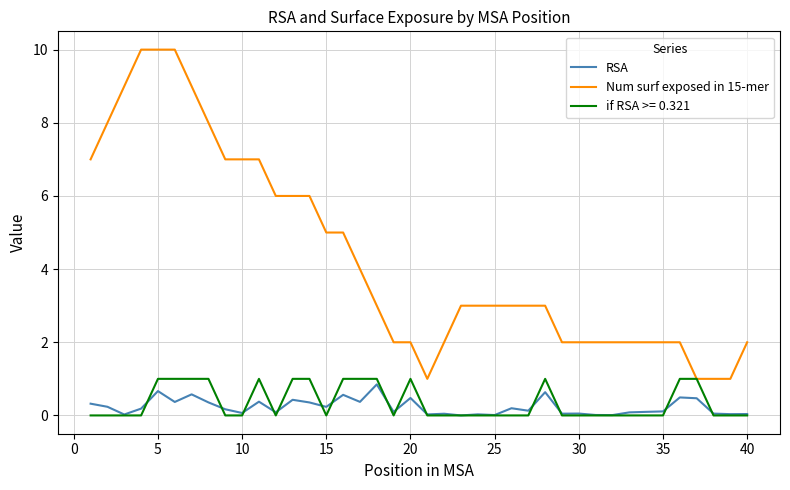

What is the maximum value shown in the chart?

10.0